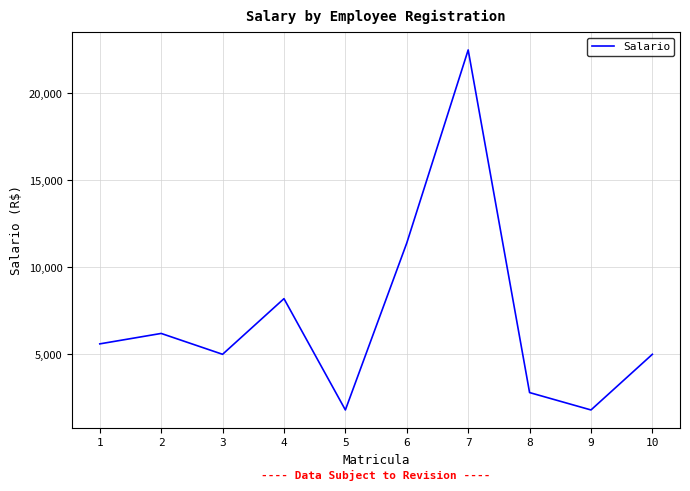

Is it true that the value at 1 is 5600?

True